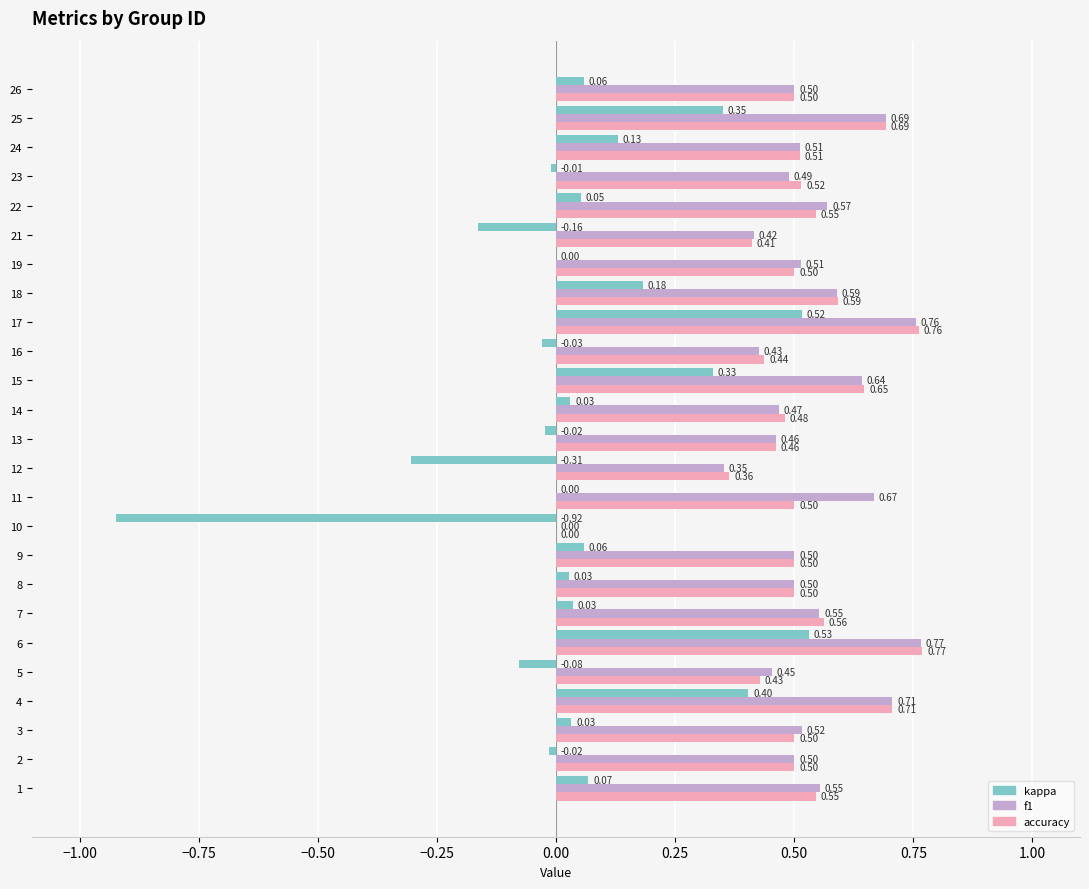

What is the total value across all series at 14?

1.0